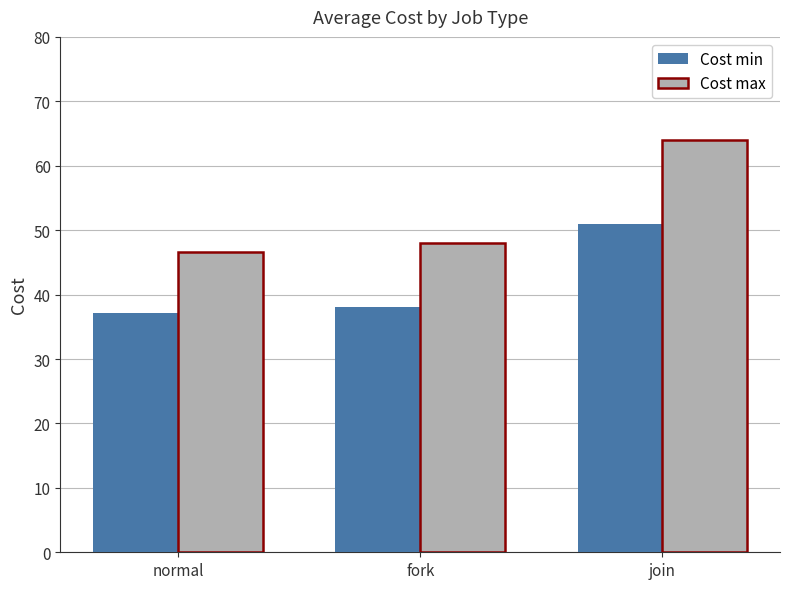

What is the sum of the Cost min values at normal and join?

88.1